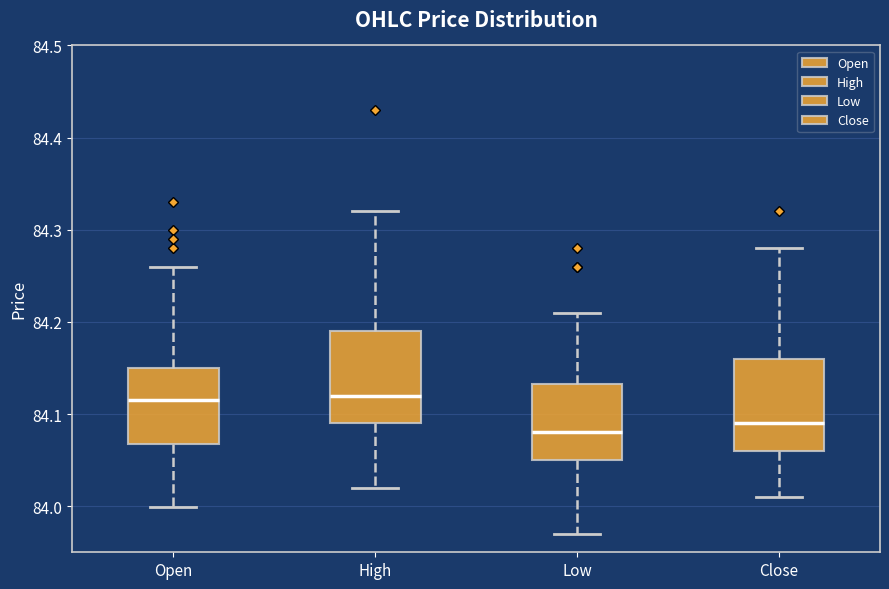

Reading left to right, read every box against the y-axis: the position of its median line, the range the box covers, and the ends of its whiskers. The values are not printed on the chart, so give them approximately, as read against the axis.

Open: median 84.12, box 84.07 to 84.15, whiskers 84.00 to 84.26
High: median 84.12, box 84.09 to 84.19, whiskers 84.02 to 84.32
Low: median 84.08, box 84.05 to 84.13, whiskers 83.97 to 84.21
Close: median 84.09, box 84.06 to 84.16, whiskers 84.01 to 84.28